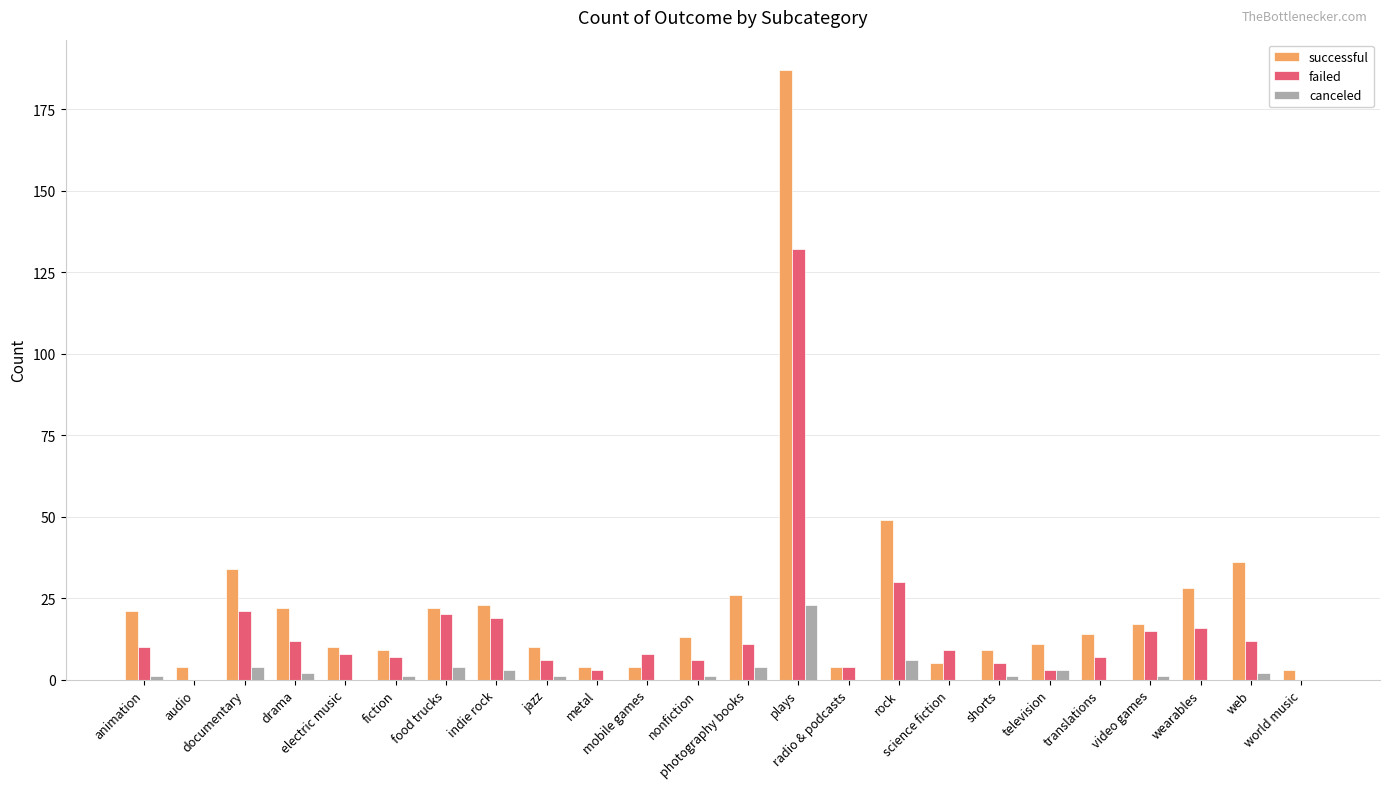

Between documentary and shorts, which series saw the biggest shift?

successful